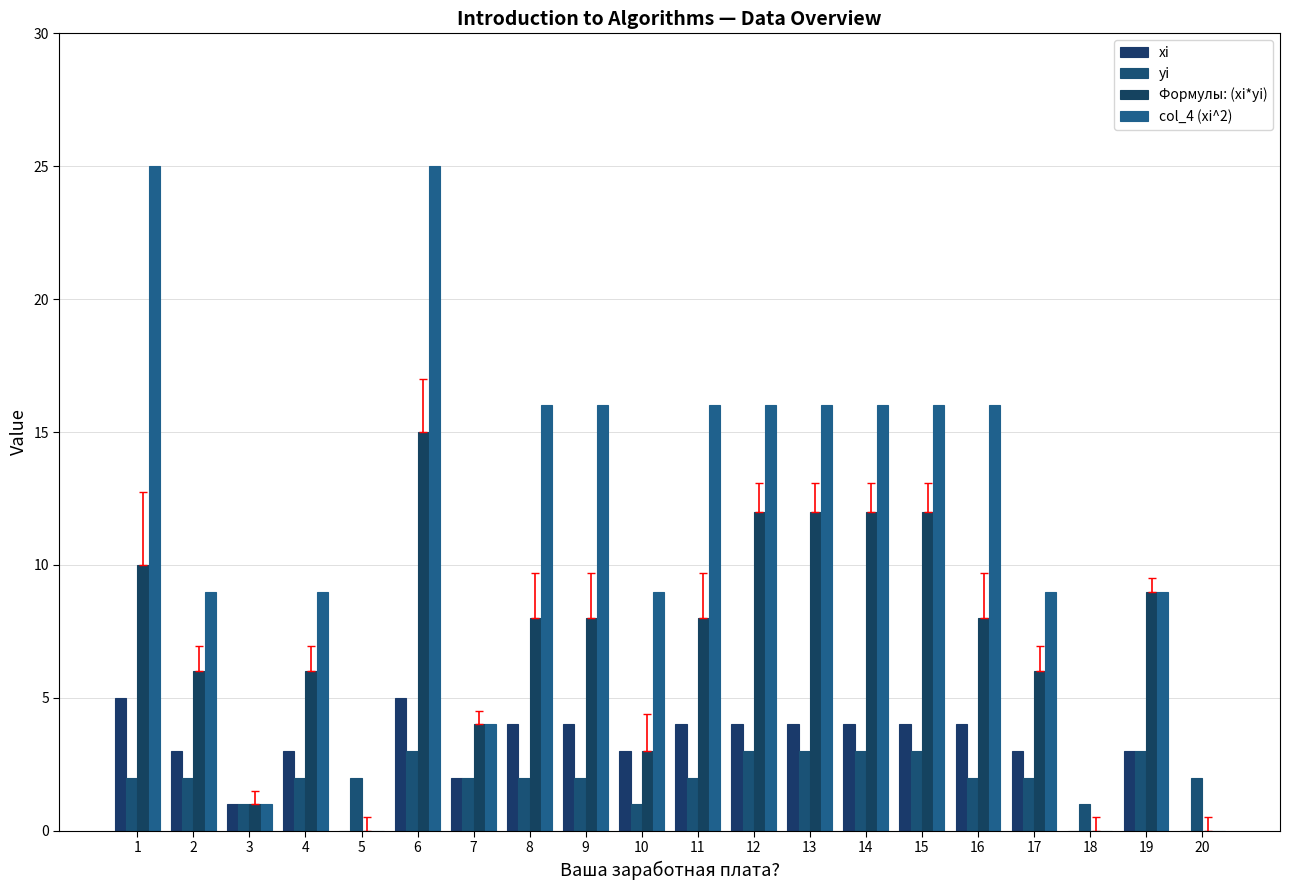

Is the value of yi at 10 greater than the value of xi at 18?

Yes